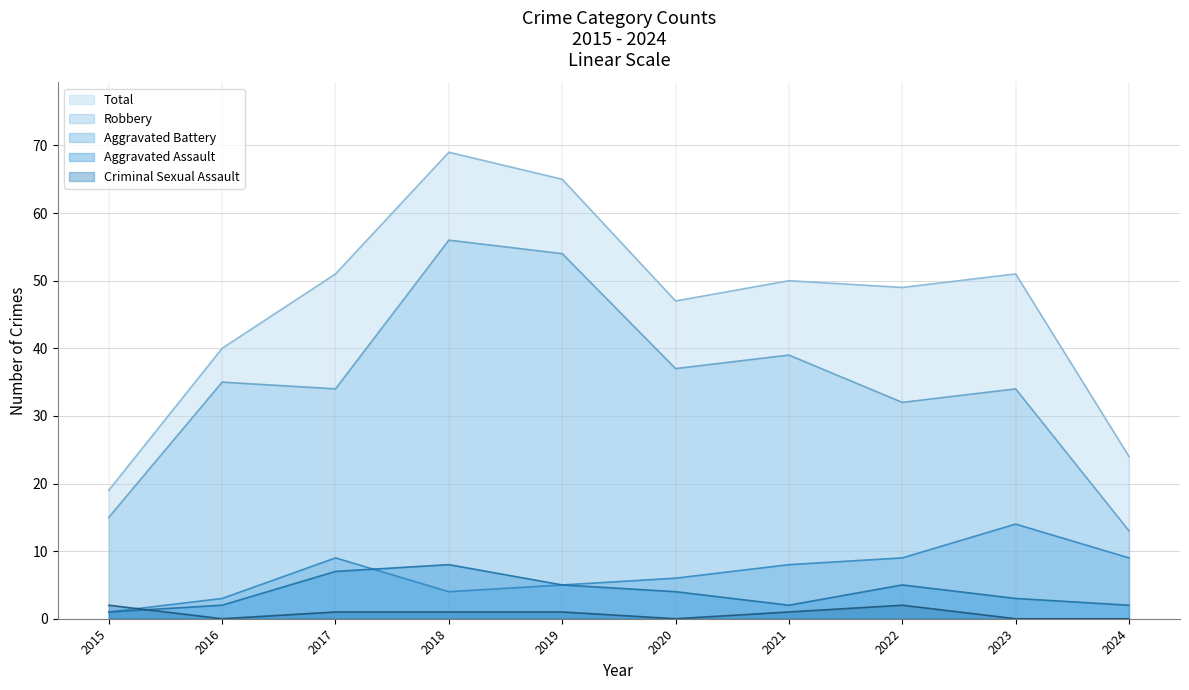

Reading left to right, what are all the values shown in this chart?

Robbery: 2015=15	2016=35	2017=34	2018=56	2019=54	2020=37	2021=39	2022=32	2023=34	2024=13
Aggravated Battery: 2015=1	2016=3	2017=9	2018=4	2019=5	2020=6	2021=8	2022=9	2023=14	2024=9
Aggravated Assault: 2015=1	2016=2	2017=7	2018=8	2019=5	2020=4	2021=2	2022=5	2023=3	2024=2
Criminal Sexual Assault: 2015=2	2016=0	2017=1	2018=1	2019=1	2020=0	2021=1	2022=2	2023=0	2024=0
Total: 2015=19	2016=40	2017=51	2018=69	2019=65	2020=47	2021=50	2022=49	2023=51	2024=24